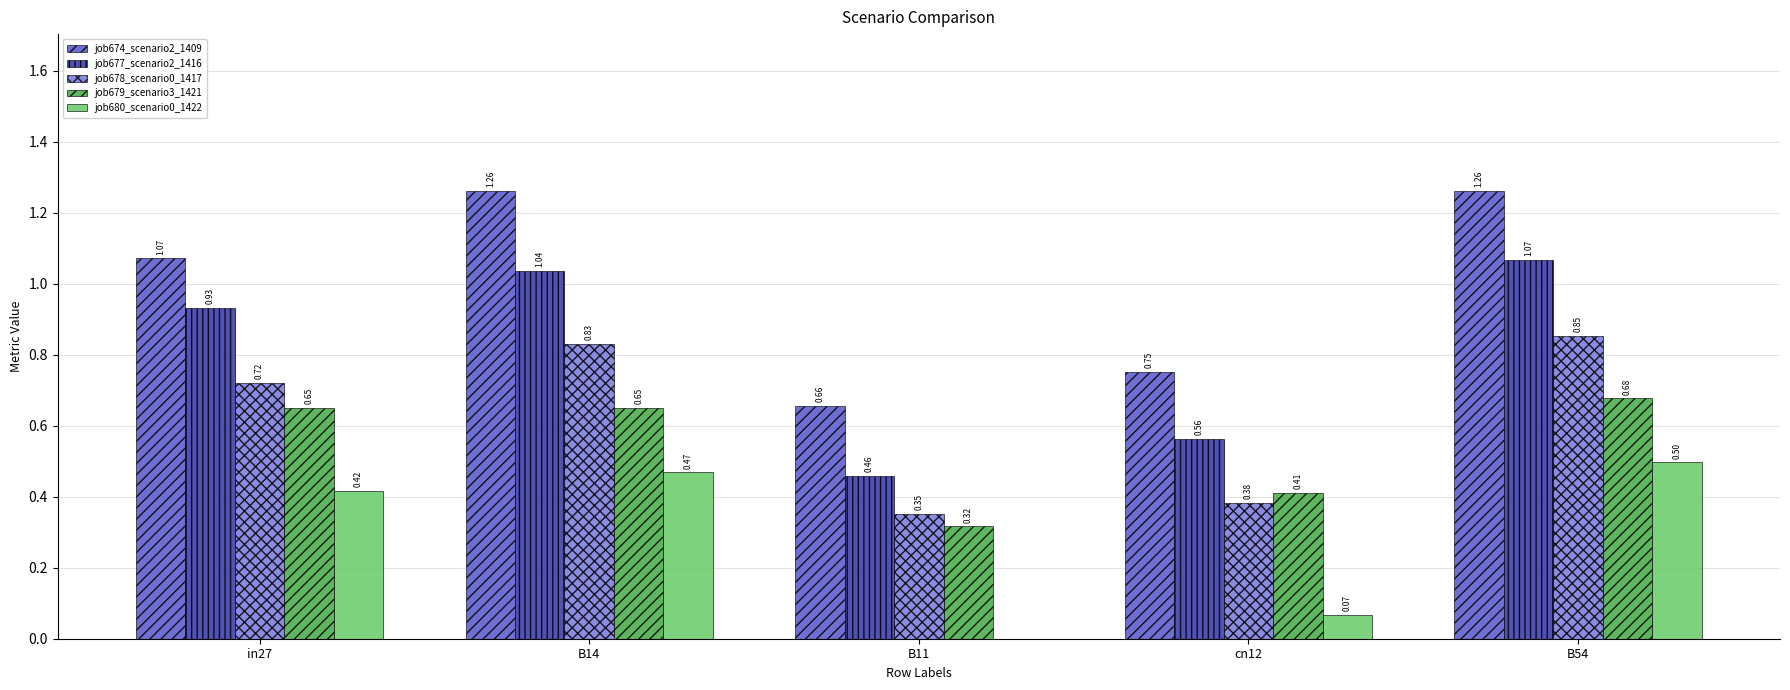

Which series changed the most between B14 and B11?

job674_scenario2_1409